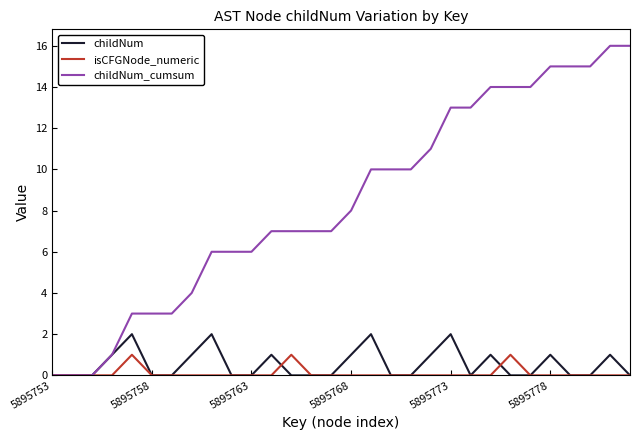

Rank the series by their maximum value, from lowest to highest.

isCFGNode_numeric, childNum, childNum_cumsum